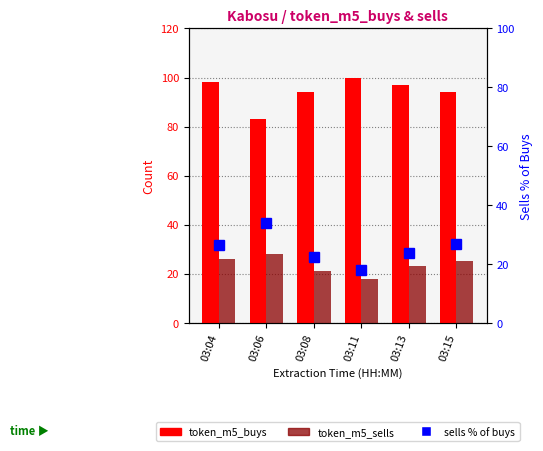

Which has a higher value, 03:06 or 03:11?

03:11